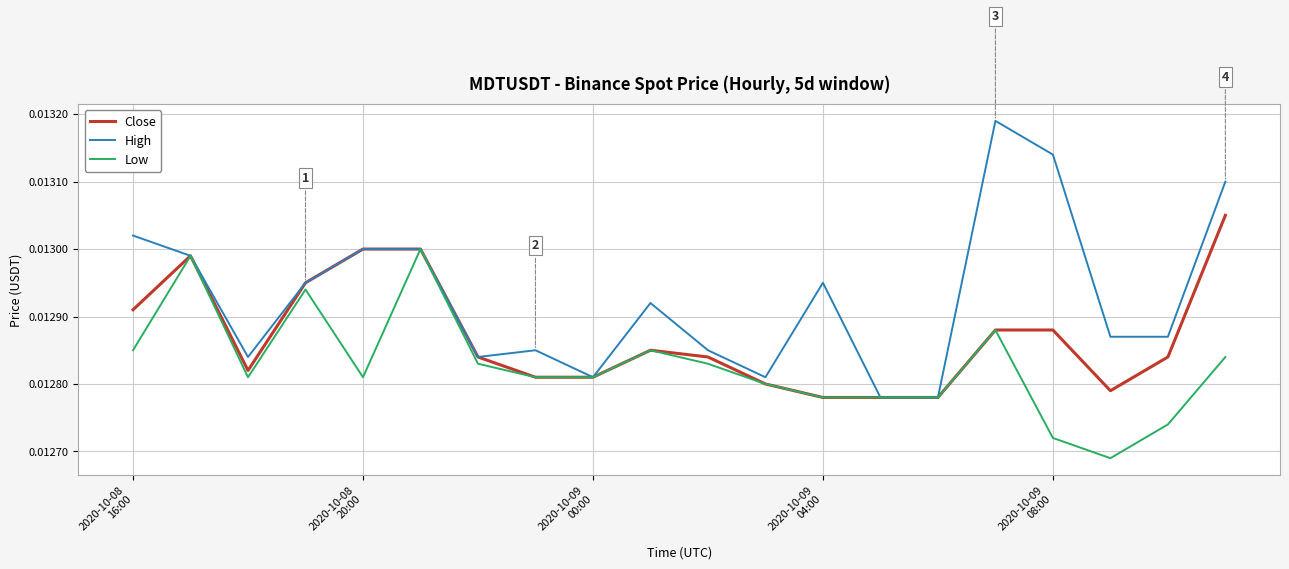

Which series has the largest range (max minus min)?

High